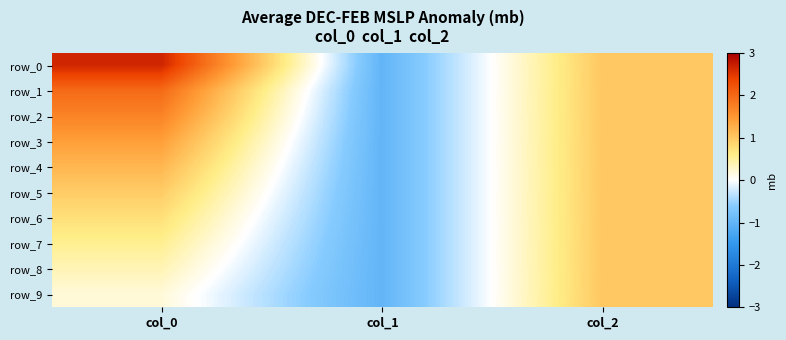

The row_4 series shows 1.0 at col_2. True or false?

True